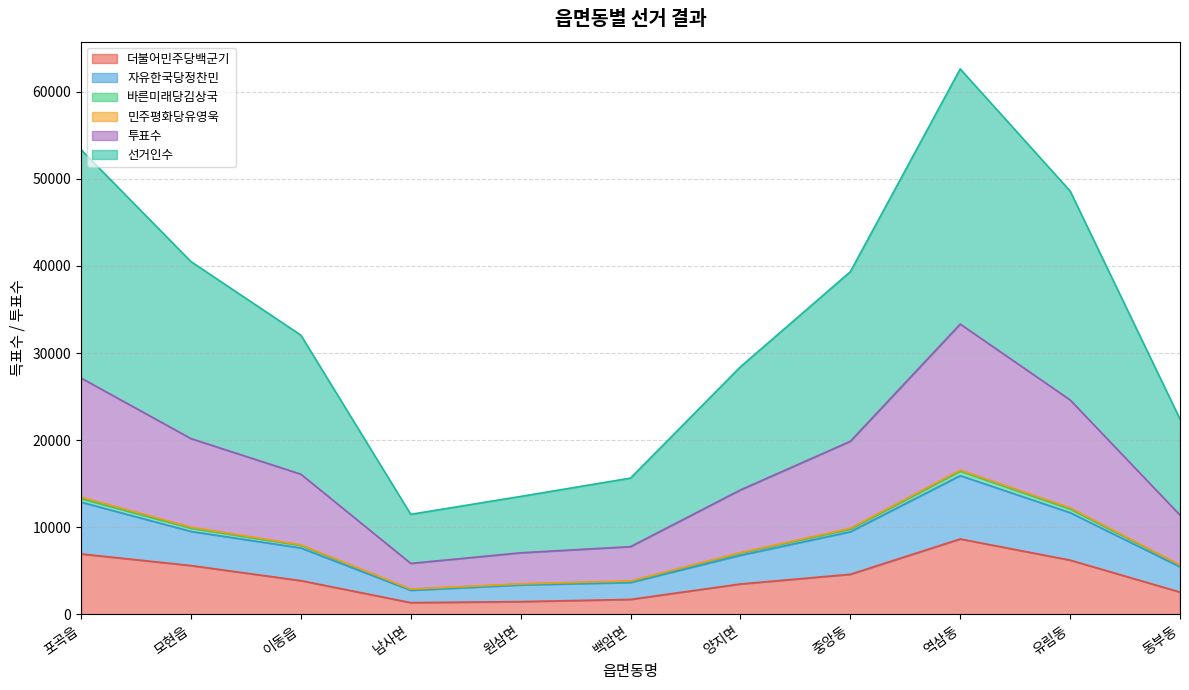

At which category does 선거인수 reach its first local valley?

남사면